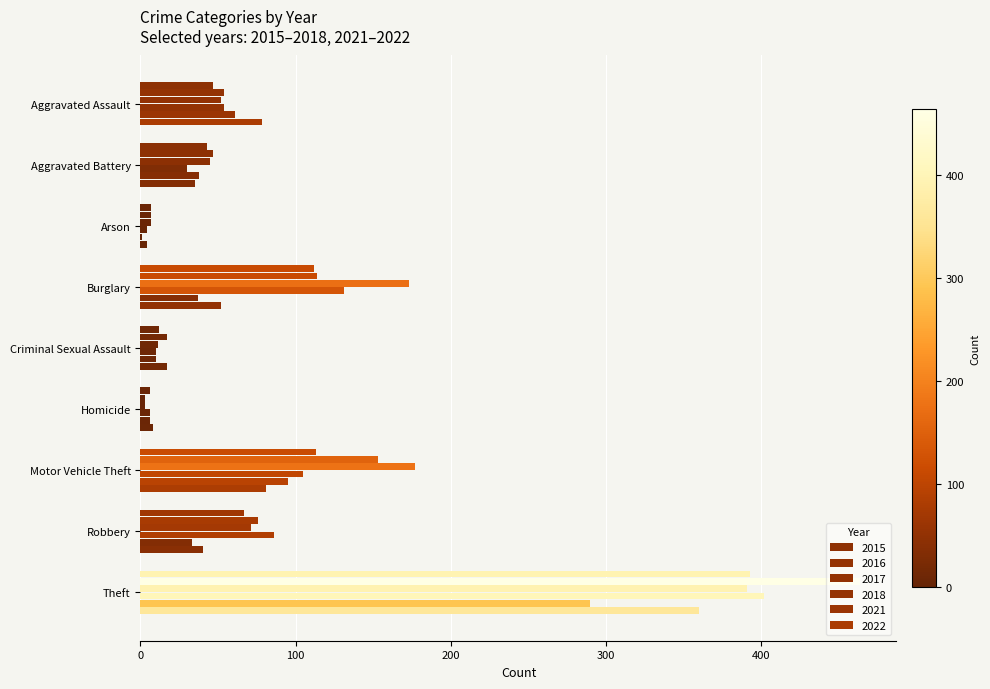

The value of 2018 at Aggravated Assault is 17. True or false?

False